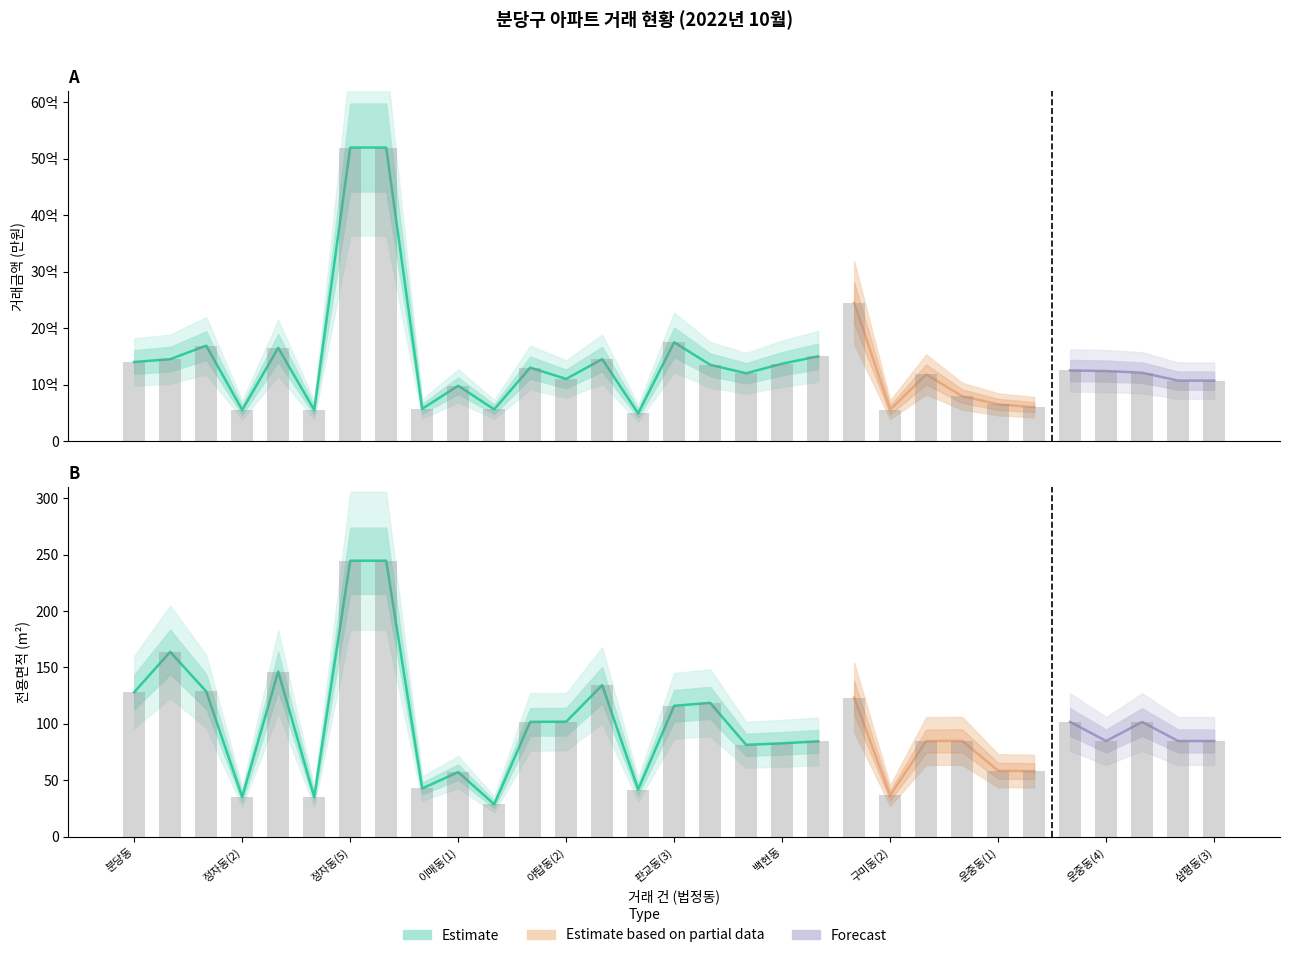

How many values in the 거래금액 (만원) series are below 121000?

15